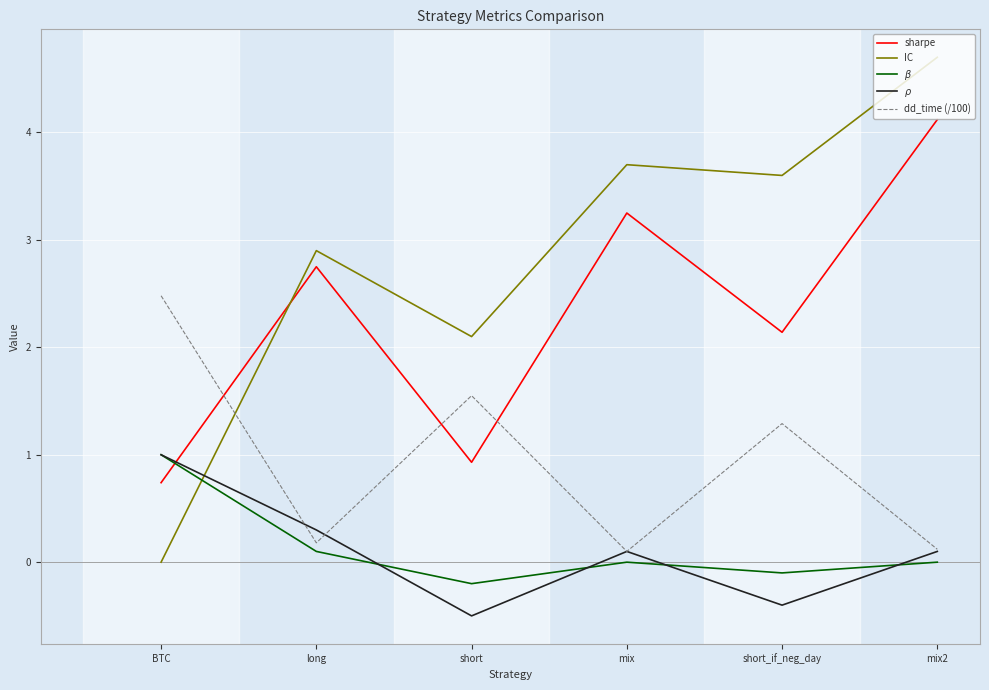

What position from the right is short_if_neg_day?

2